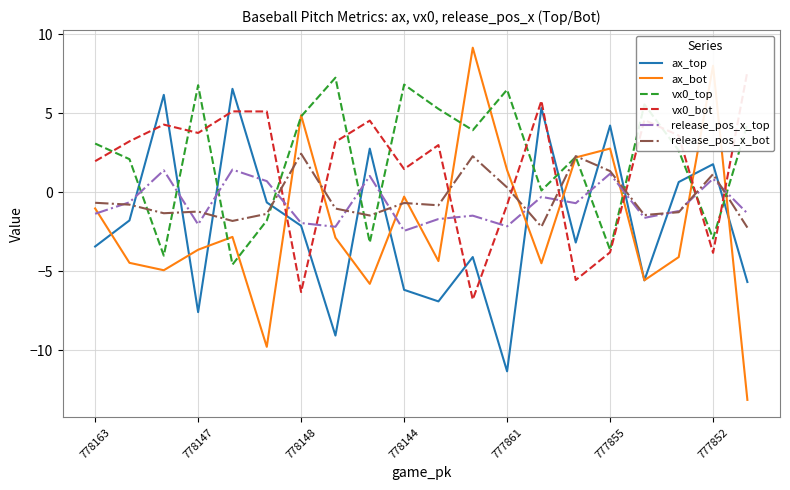

The value of release_pos_x_bot at 777855 is 0.5. True or false?

False